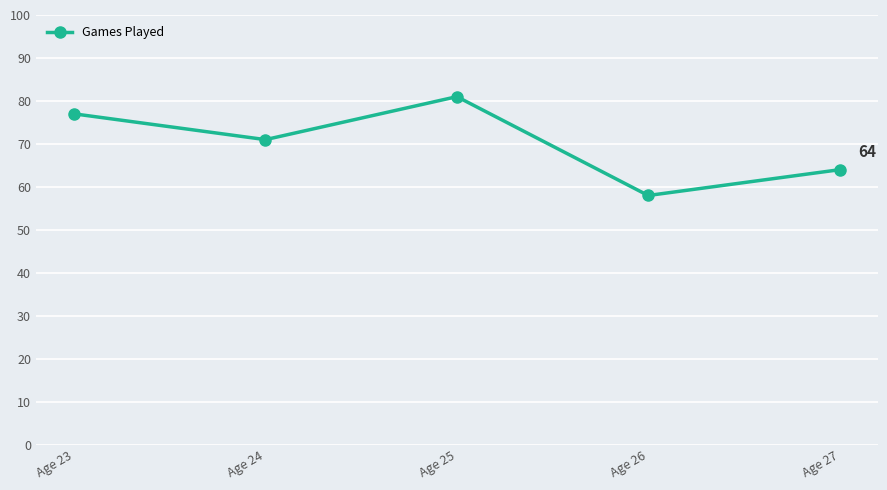

Does the chart have visible grid lines?

Yes